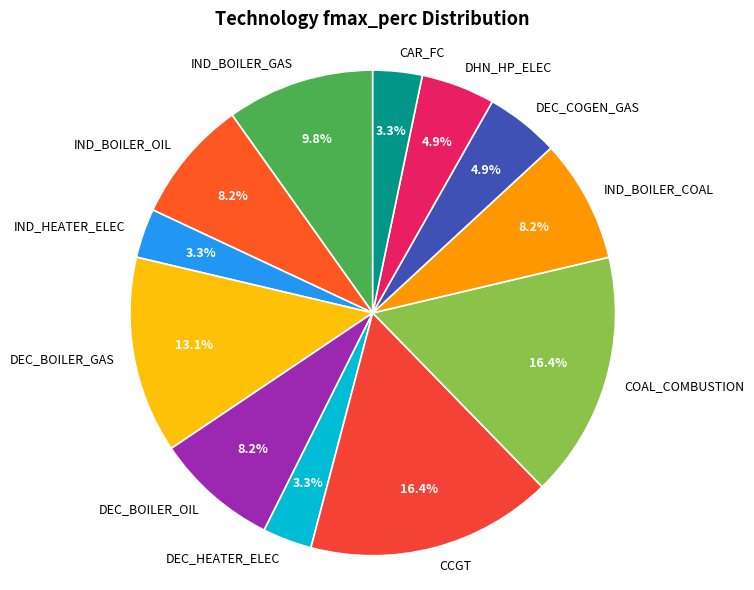

Which has a higher value, IND_BOILER_GAS or DHN_HP_ELEC?

IND_BOILER_GAS